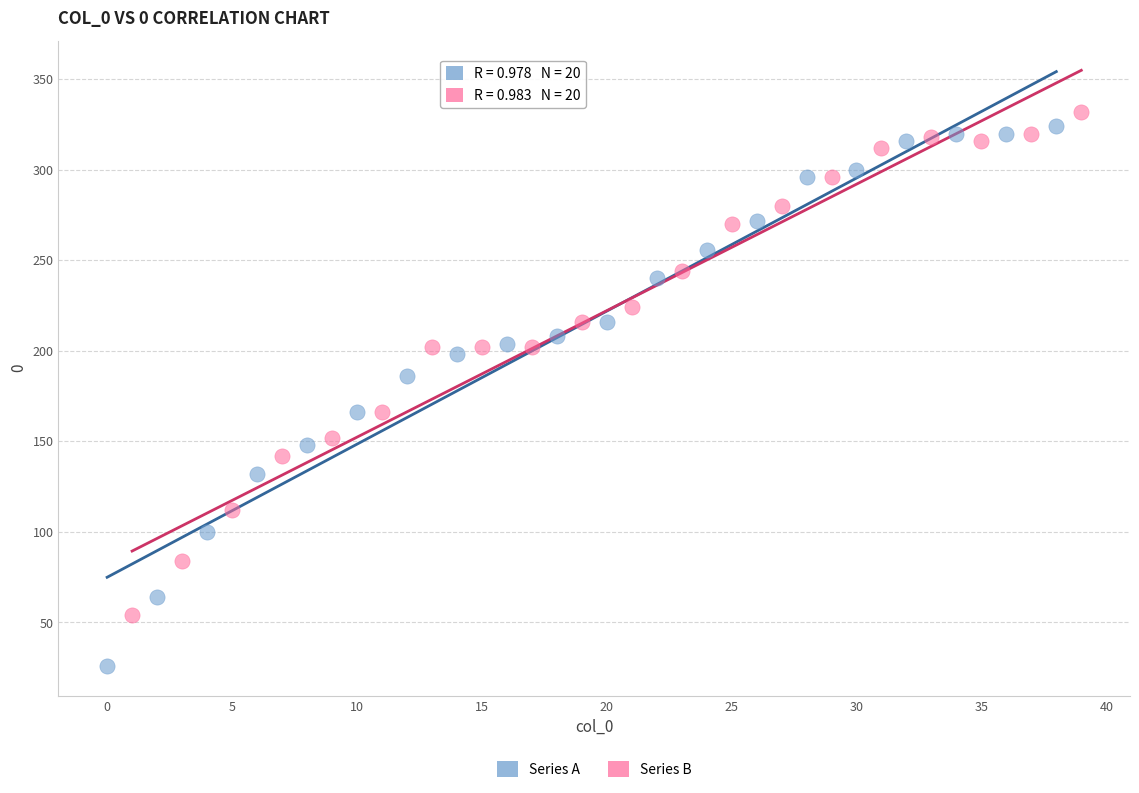

Which series has the widest spread of Y values?

Series A